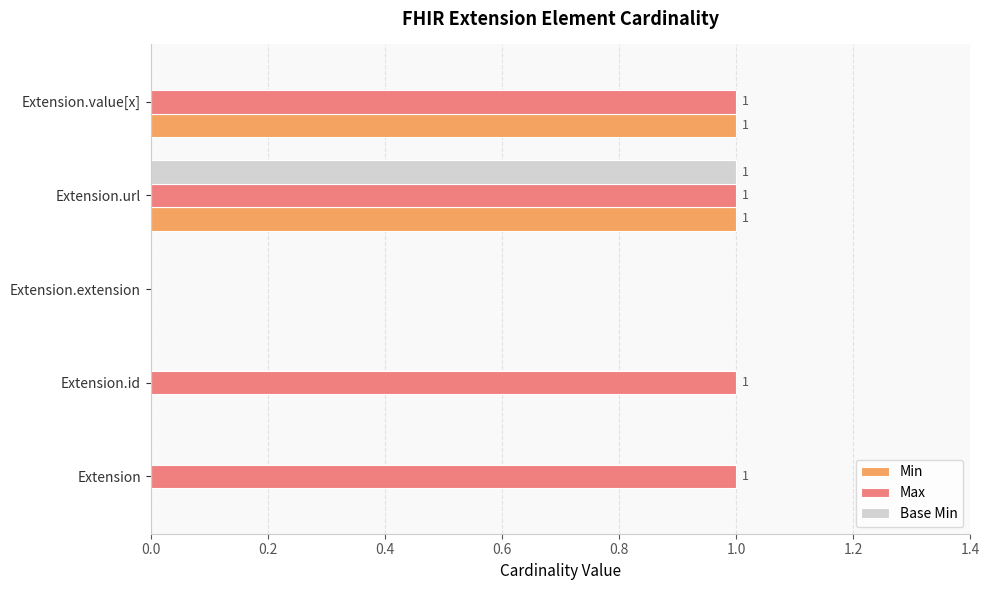

Which series has the largest total across all categories?

Max